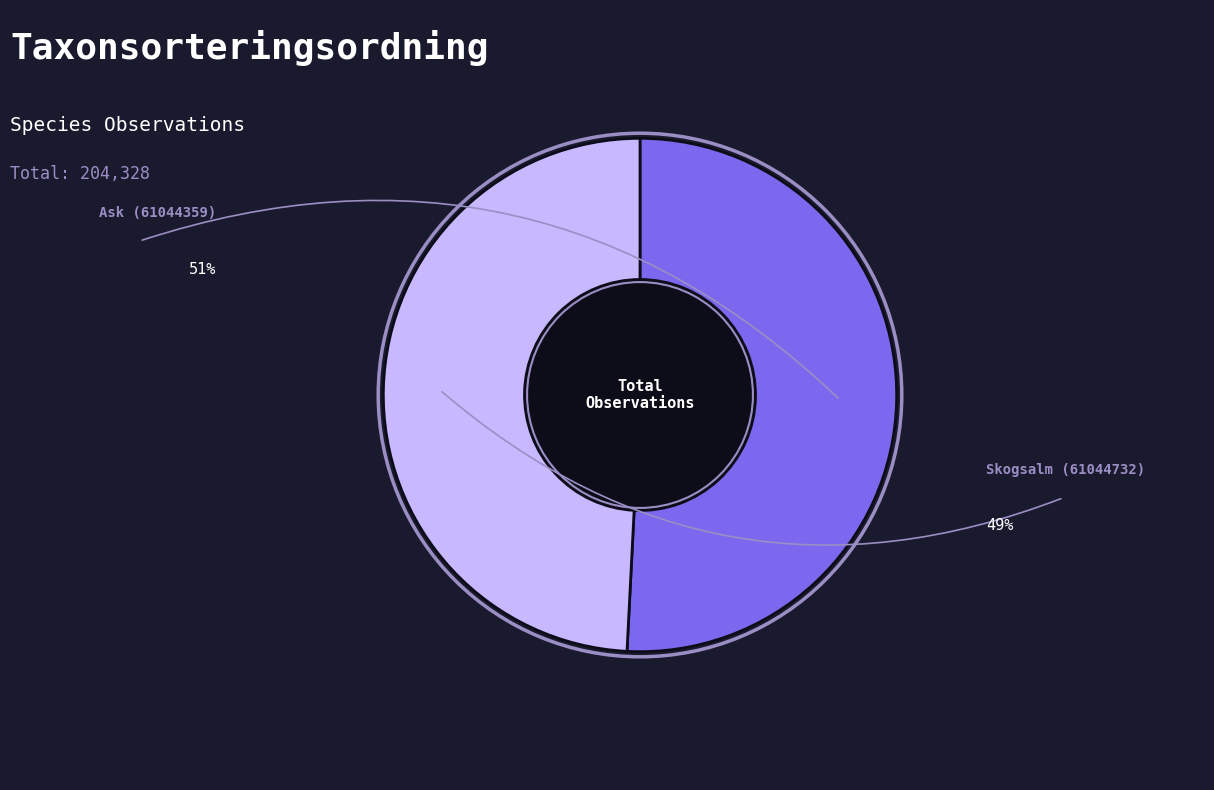

Rank the categories by value from highest to lowest.

Ask (61044359), Skogsalm (61044732)